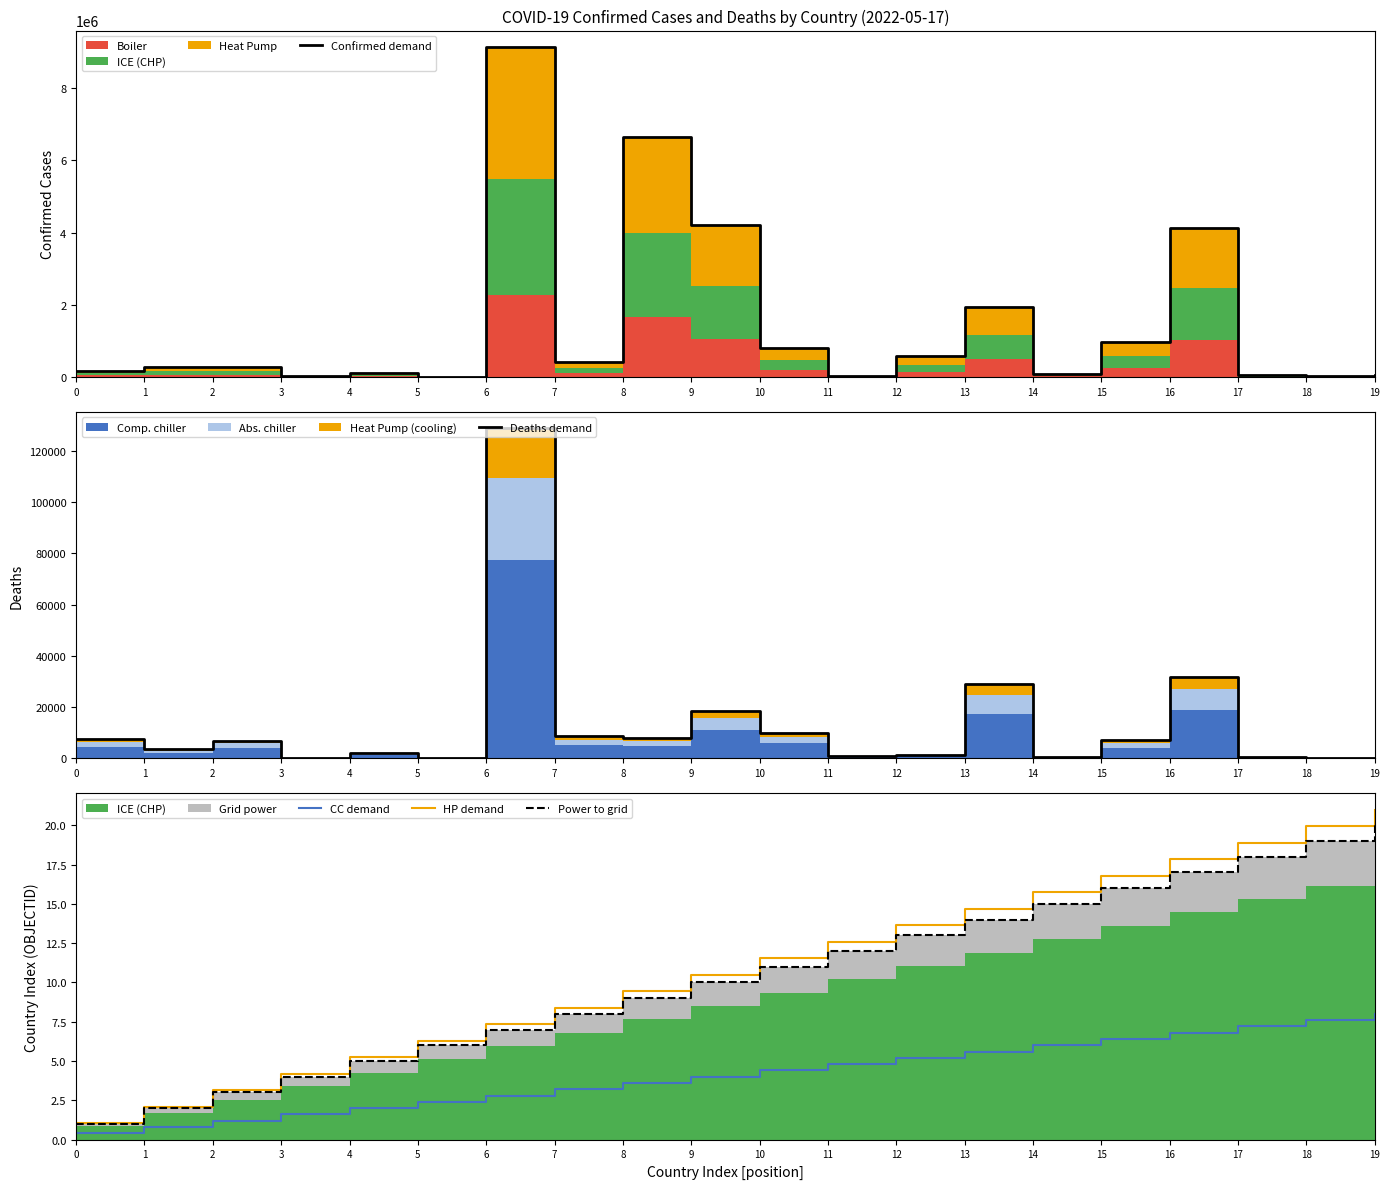

Reading left to right, list all the values displayed in this chart.

Confirmed demand: 179321.0	275615.0	265818.0	42156.0	99287.0	7721.0	9135308.0	422917.0	6635645.0	4215150.0	792638.0	33934.0	577652.0	1953049.0	76571.0	982867.0	4116397.0	57896.0	26952.0	59574.0
Deaths demand: 7691.0	3497.0	6875.0	153.0	1900.0	137.0	128776.0	8623.0	7807.0	18303.0	9709.0	801.0	1479.0	29127.0	433.0	6978.0	31613.0	676.0	163.0	21.0
CC demand: 0.4	0.8	1.2	1.6	2.0	2.4	2.8	3.2	3.6	4.0	4.4	4.8	5.2	5.6	6.0	6.4	6.8	7.2	7.6	8.0
HP demand: 1.1	2.1	3.2	4.2	5.2	6.3	7.4	8.4	9.5	10.5	11.6	12.6	13.7	14.7	15.8	16.8	17.9	18.9	19.9	21.0
Power to grid: 1.0	2.0	3.0	4.0	5.0	6.0	7.0	8.0	9.0	10.0	11.0	12.0	13.0	14.0	15.0	16.0	17.0	18.0	19.0	20.0